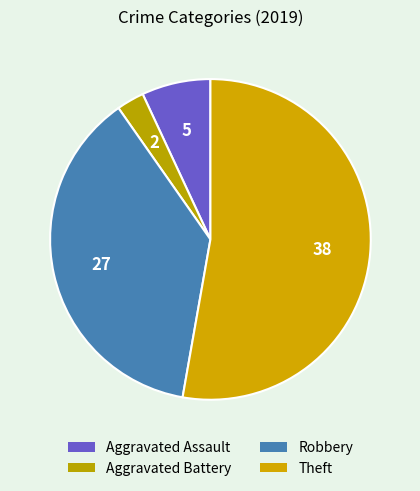

How many slices are in this pie chart?

4